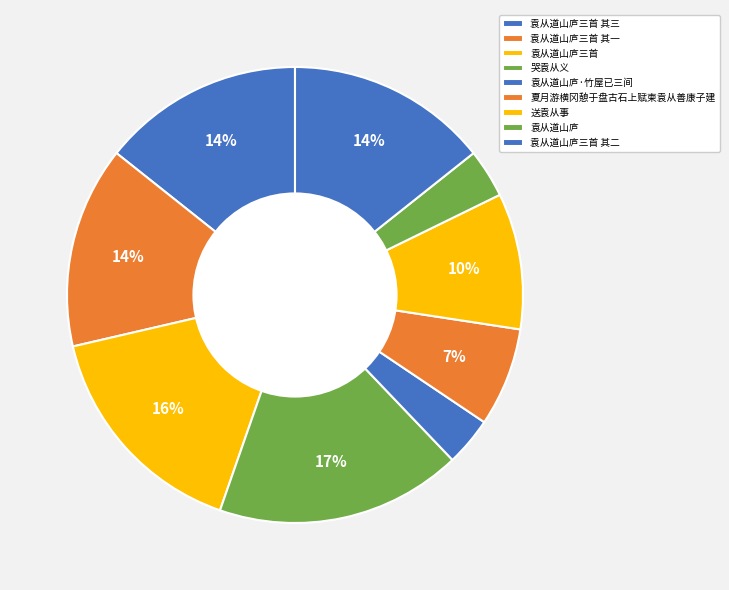

To the nearest percent, what portion does 送袁从事 represent?

10%